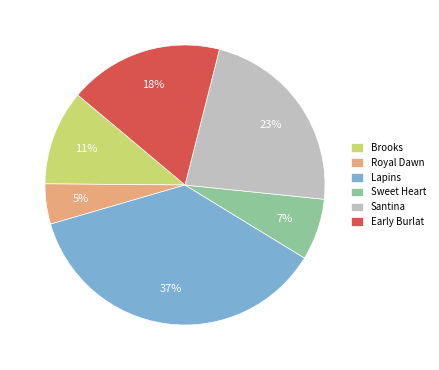

Is there any slice that represents more than half of the pie?

No